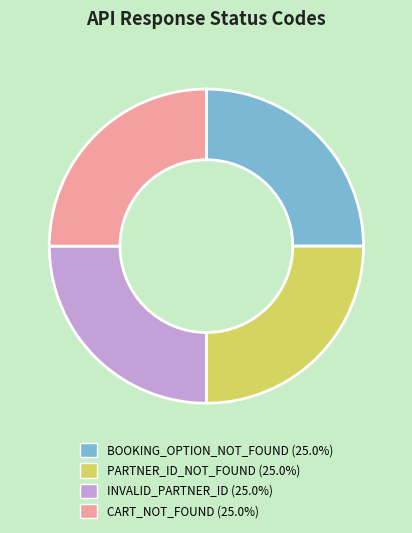

Does any single category account for the majority?

No